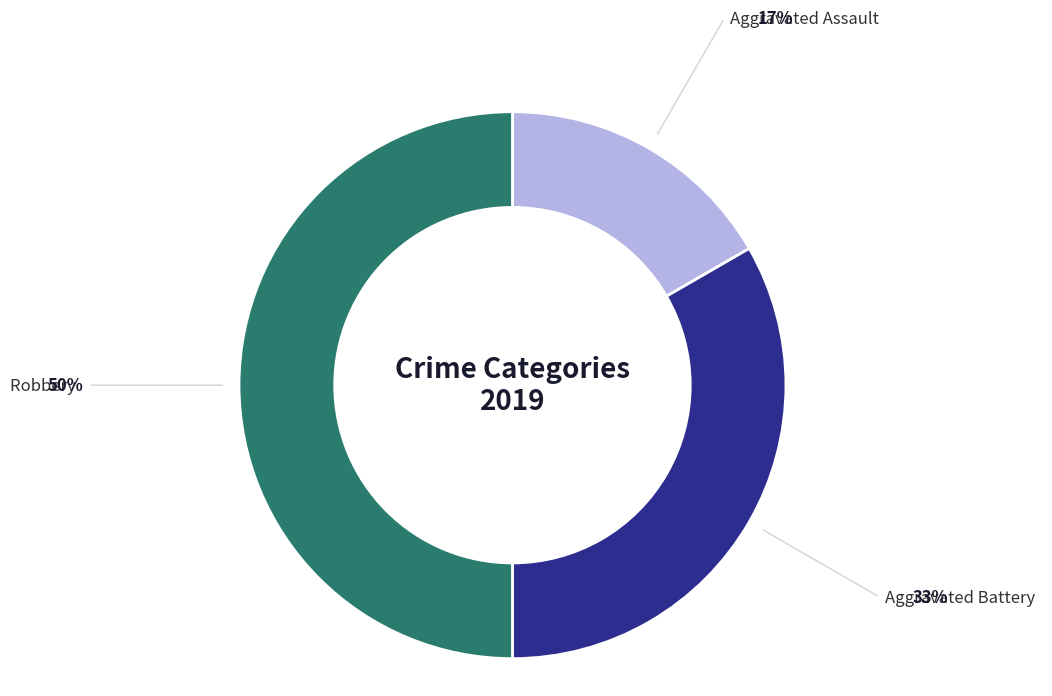

The Aggravated Assault slice represents 23% of the pie. True or false?

False